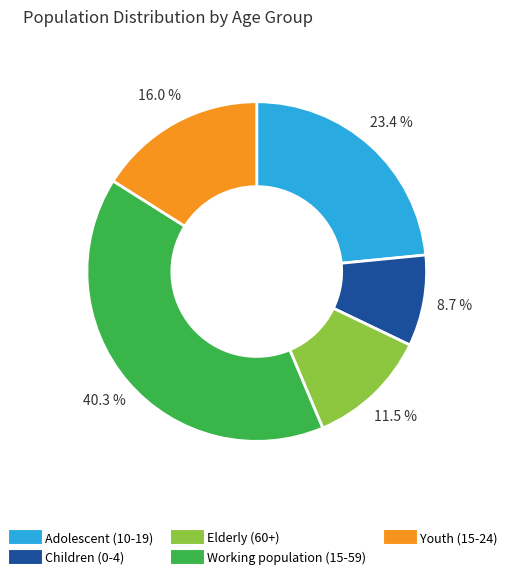

Is there any slice that represents more than half of the pie?

No